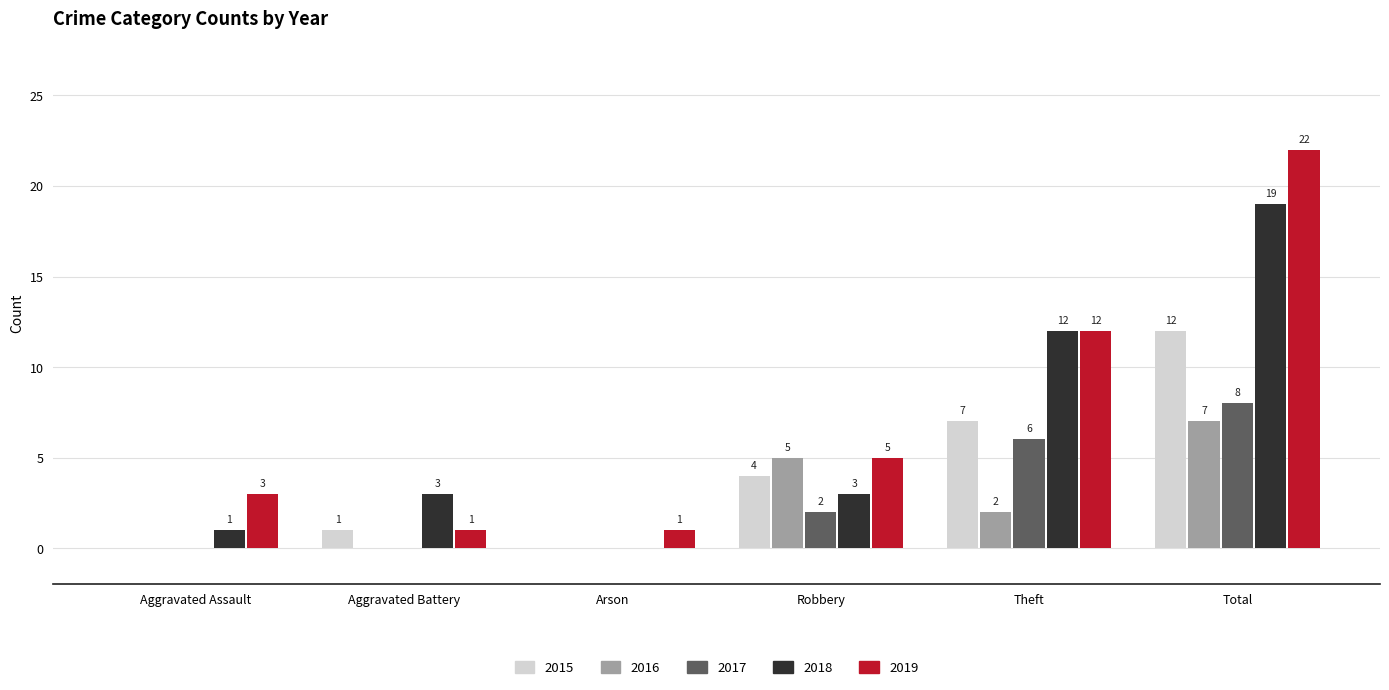

The value of 2015 at Total is 6. True or false?

False